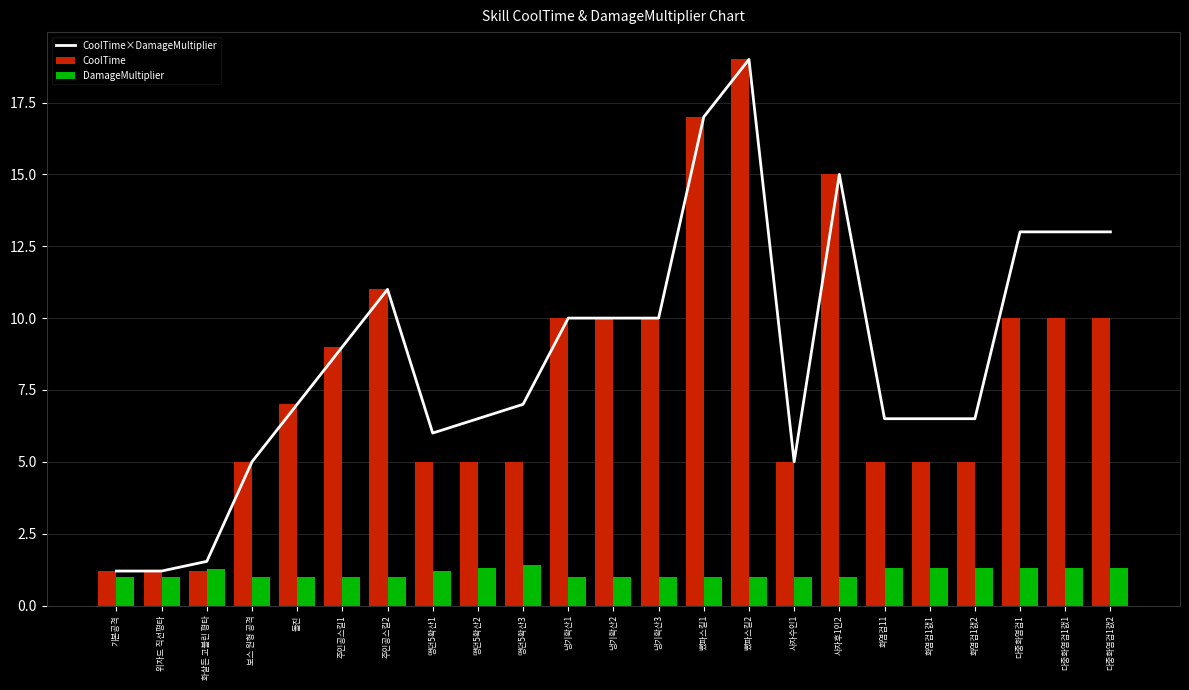

What is the label of the 11th bar from the left?

냉기확산1